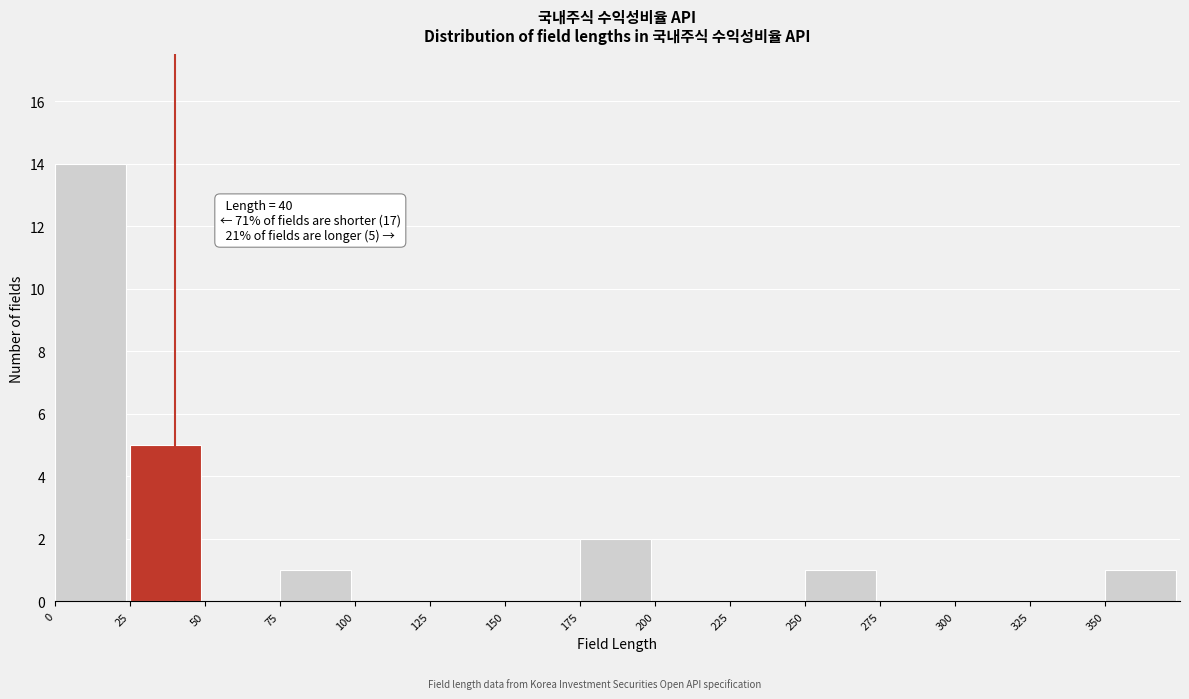

Over which range of the x-axis is the bar tallest?

0 to 25